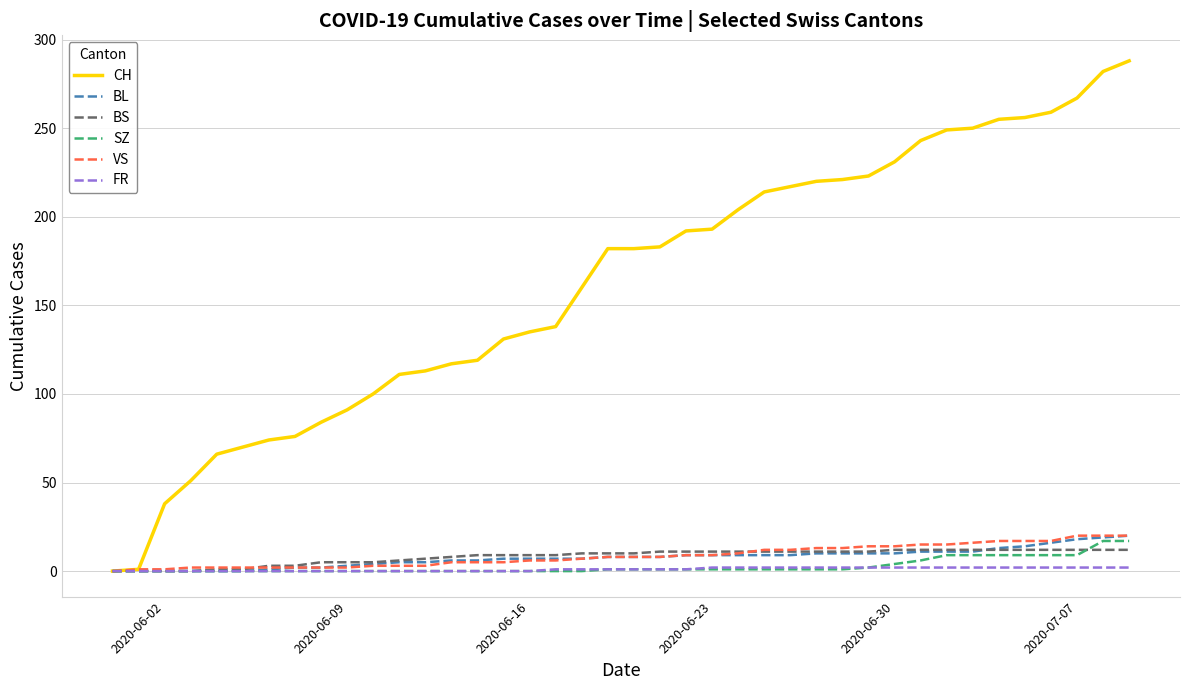

Which series has the largest total across all categories?

CH